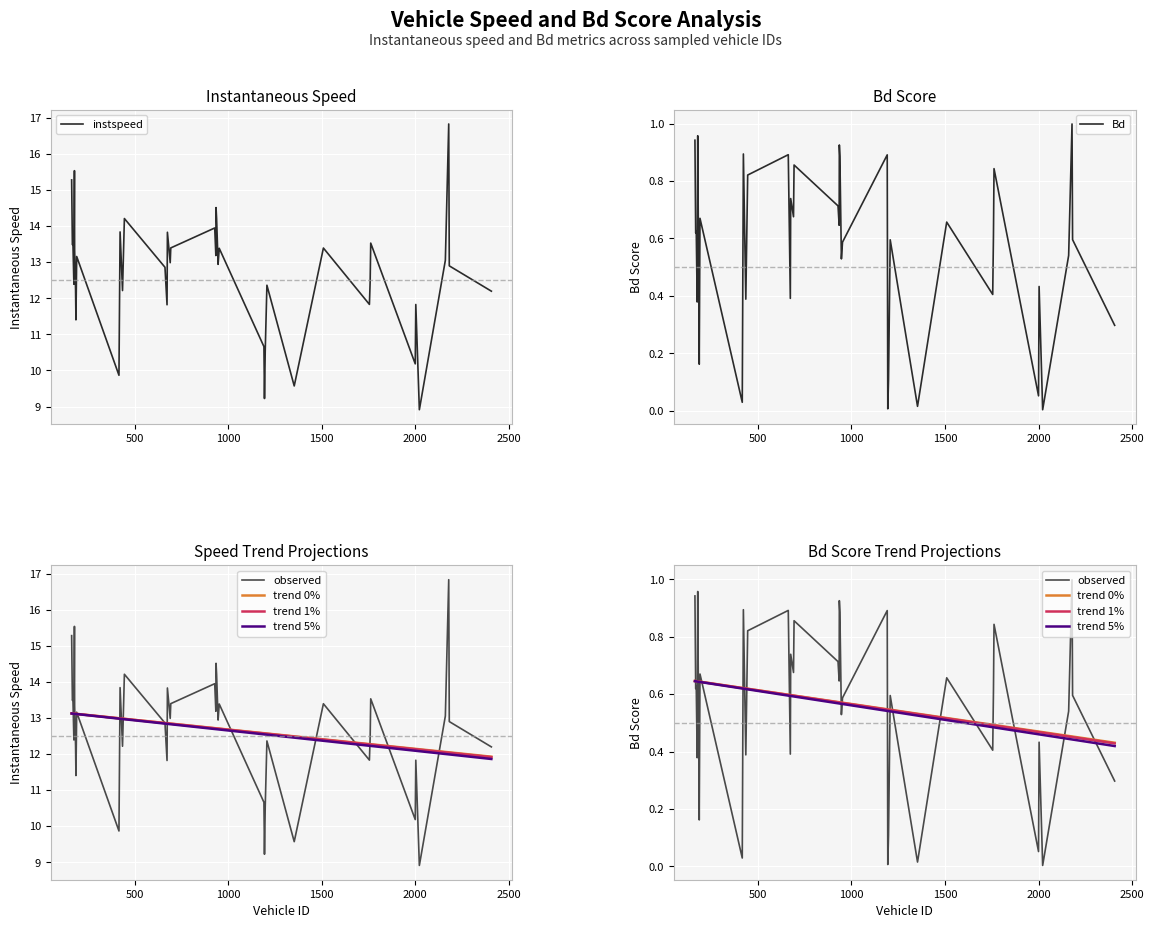

List the series in order of their peak value, highest first.

instspeed, Bd, observed, trend 0%, trend 1%, trend 5%